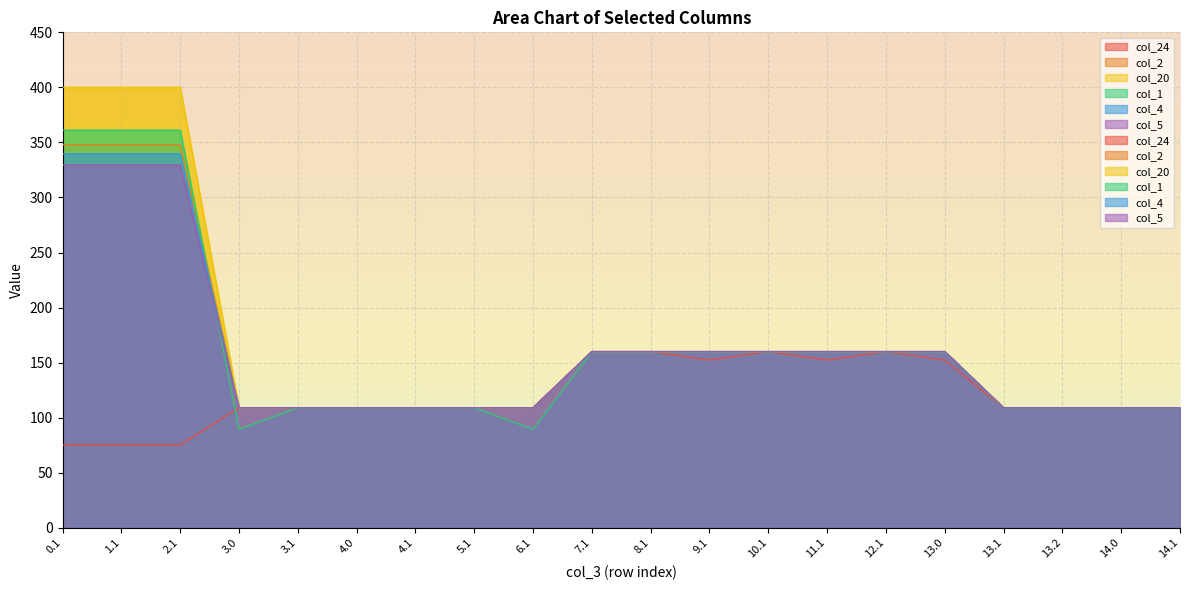

What is the smallest value displayed?

75.2